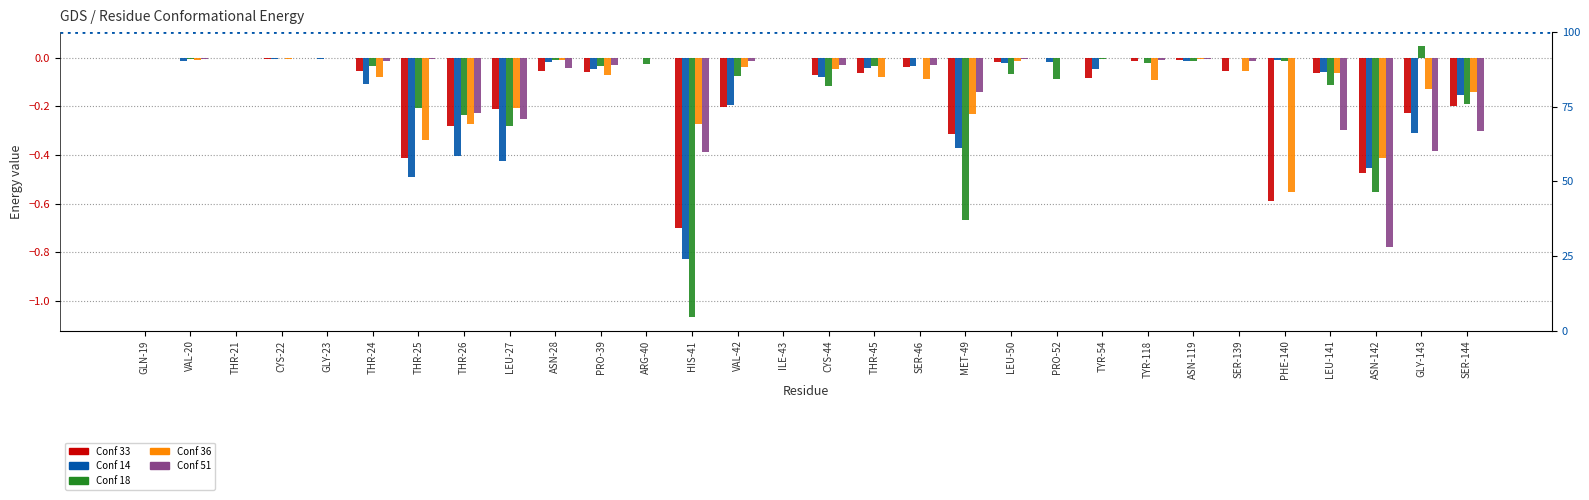

What is the difference between the second highest and minimum values in the Conf 36 series?

0.6